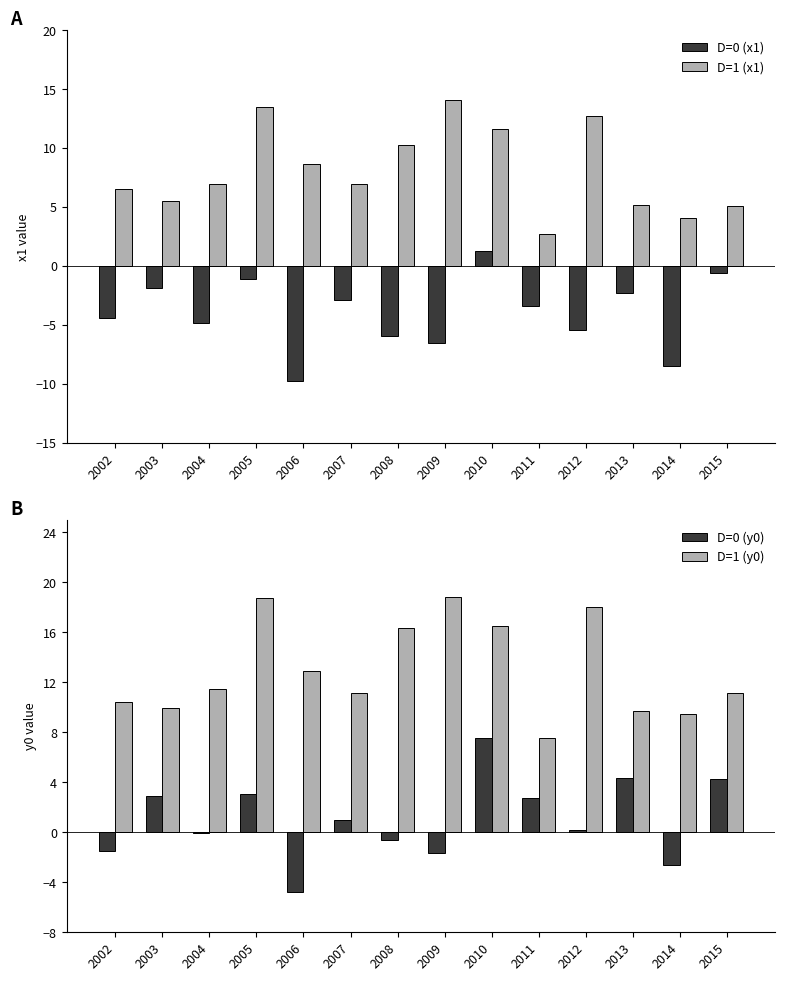

At how many categories does at least one series exceed 5?

14